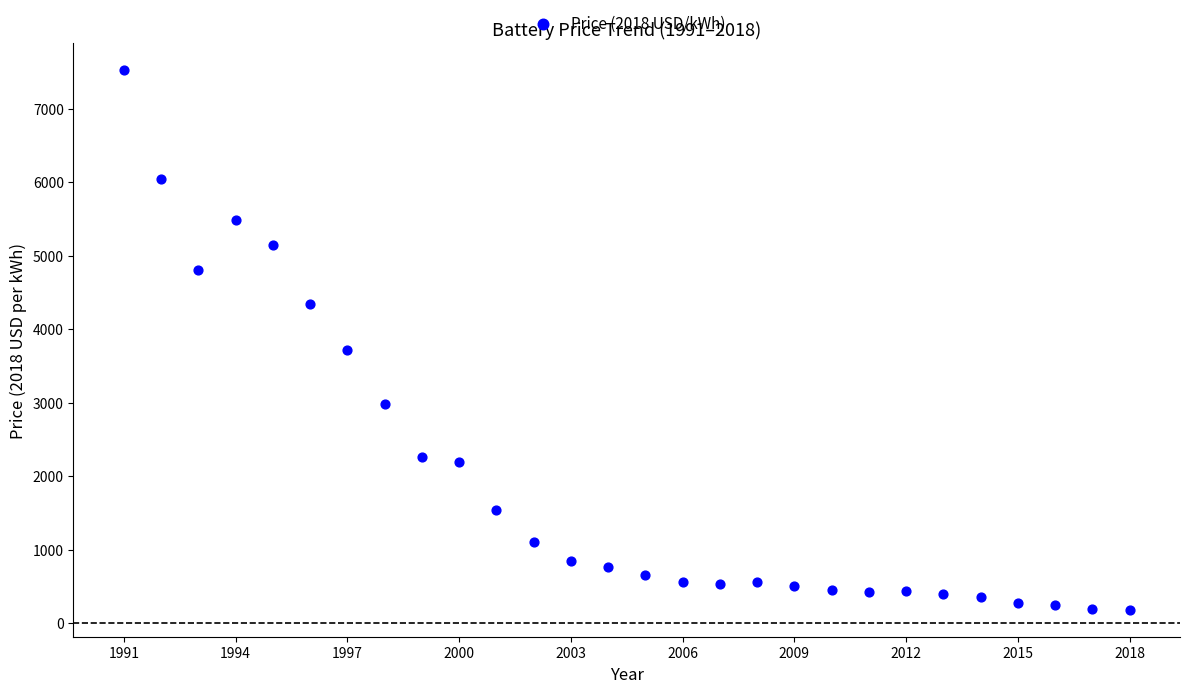

What is the range of X values (max minus min)?

27.0